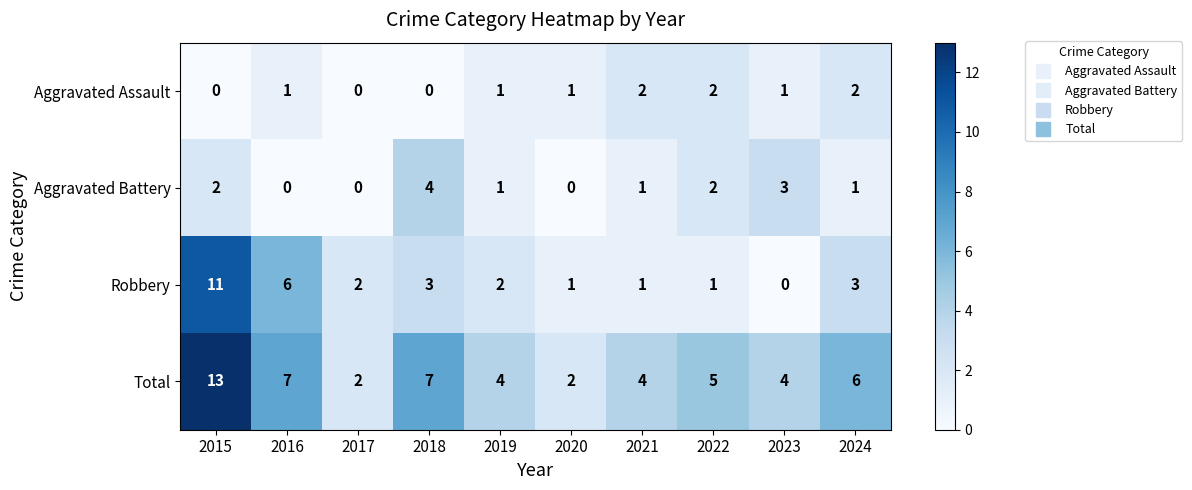

What is the difference between the highest and lowest values at 2023?

4